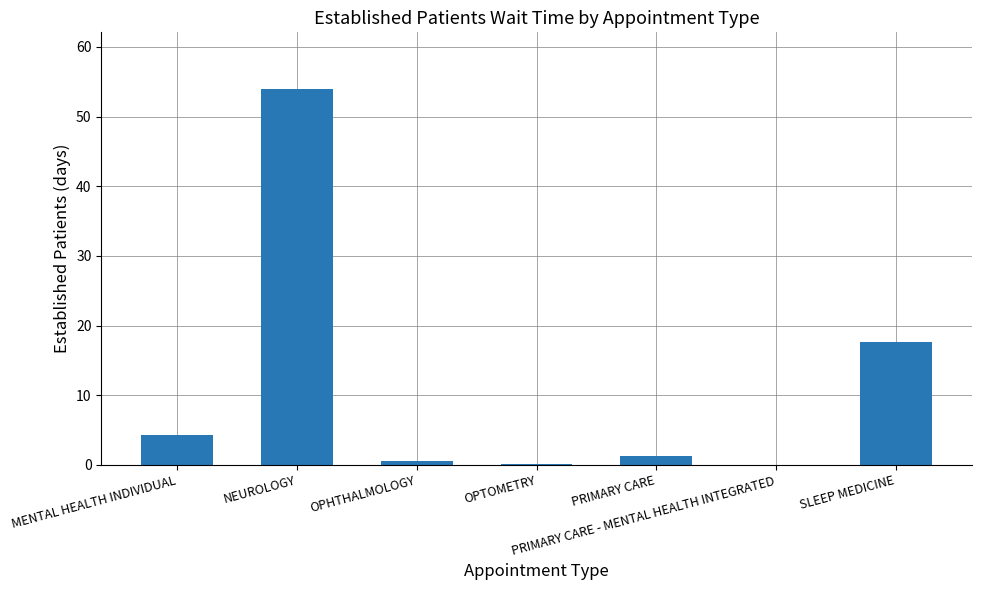

What is the change in value from PRIMARY CARE - MENTAL HEALTH INTEGRATED to SLEEP MEDICINE?

+17.6